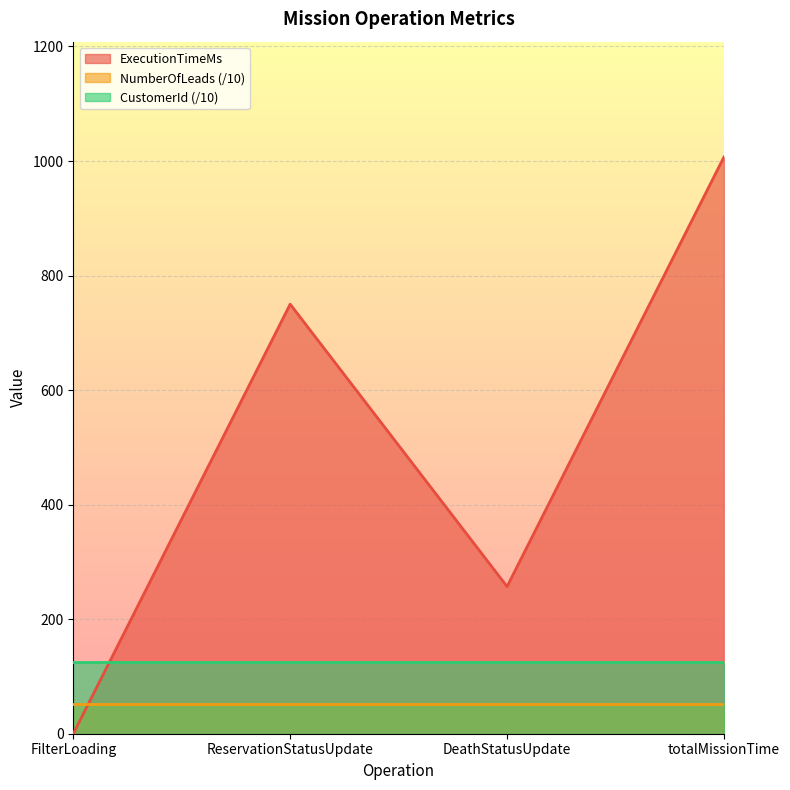

Which series has the widest spread of values?

ExecutionTimeMs